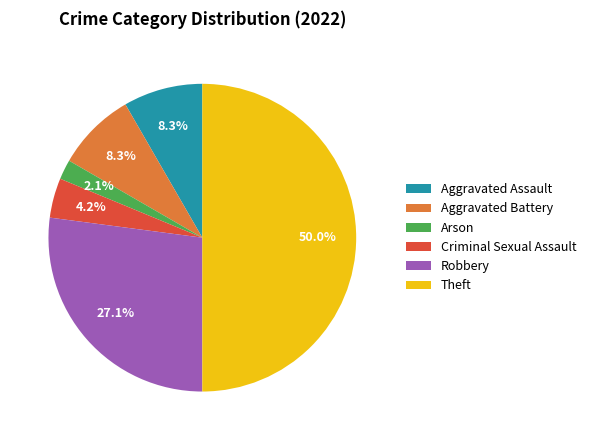

Approximately how many times larger is the value at Aggravated Battery compared to Robbery?

0.3